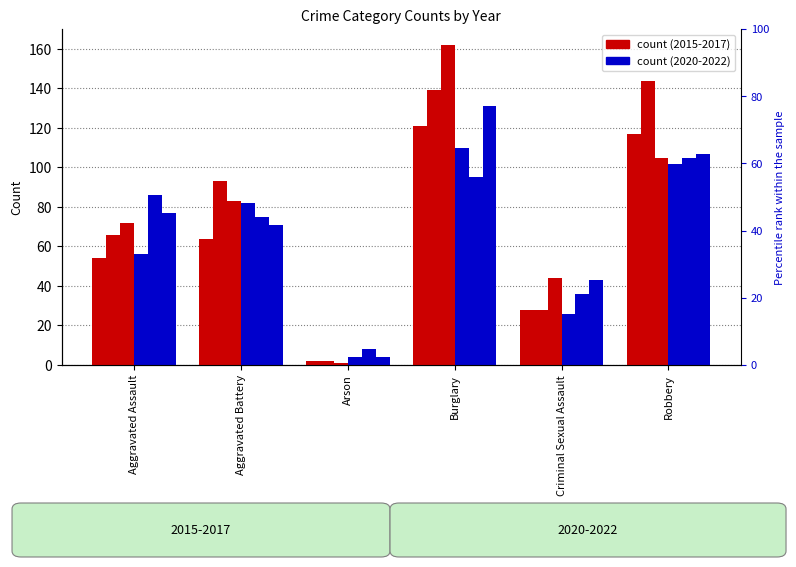

What is the label of the 1st bar from the left?

Aggravated Assault